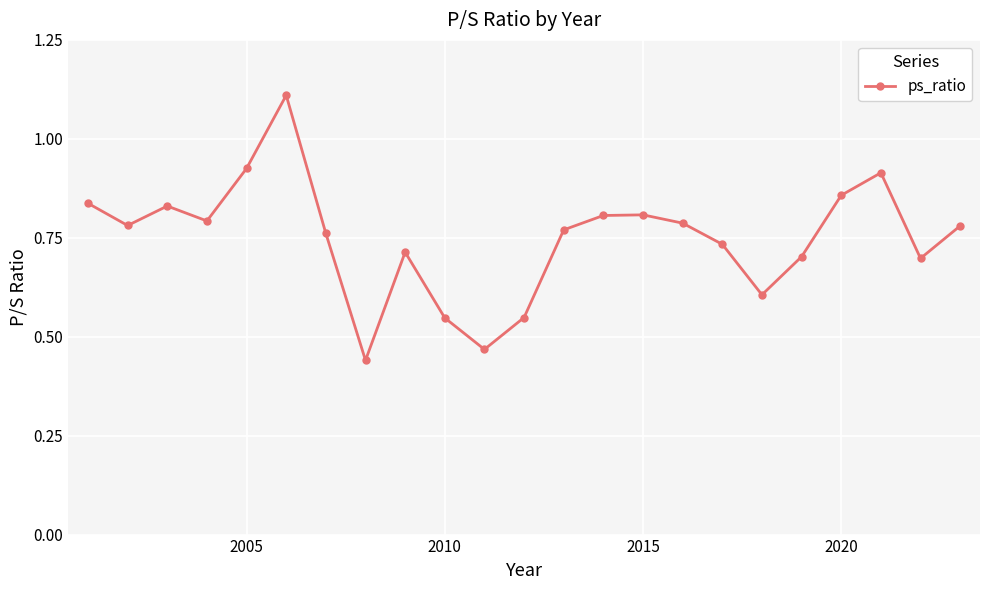

How many values are between 0 and 1?

22